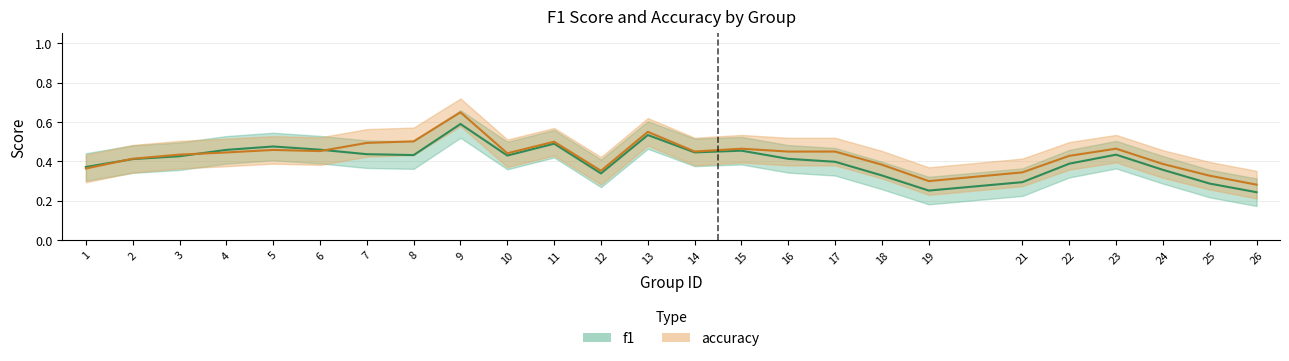

True or false: accuracy has more than 2 interior local peaks.

True